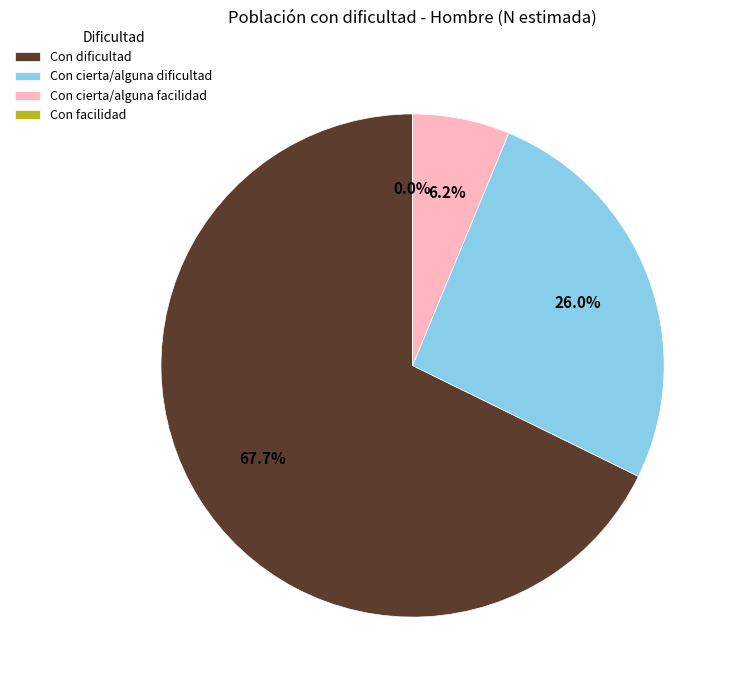

To the nearest percent, what is the difference between the Con cierta/alguna facilidad and Con cierta/alguna dificultad slice percentages?

20%